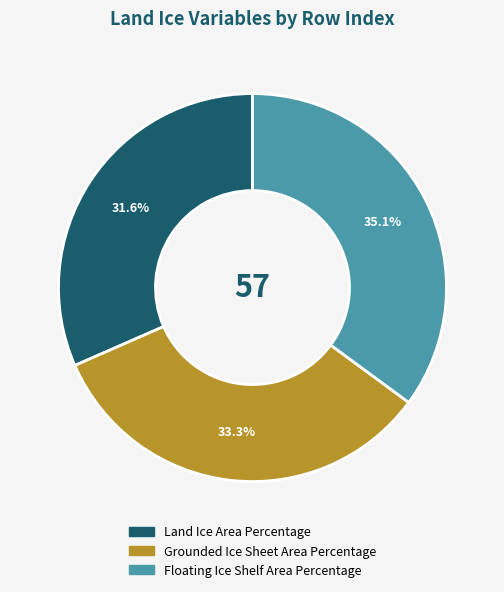

What percentage is the Floating Ice Shelf Area Percentage slice, to the nearest percent?

35%